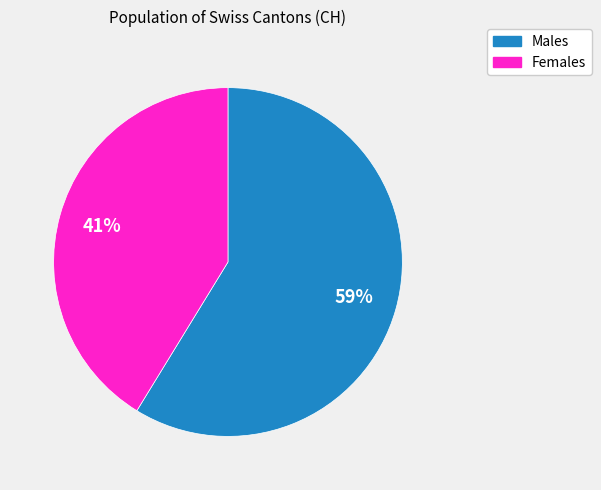

Count the number of slices in the pie.

2